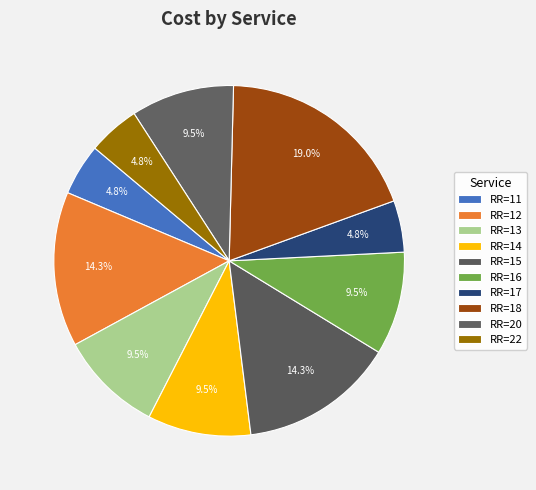

Which category has the biggest portion of the pie?

RR=18